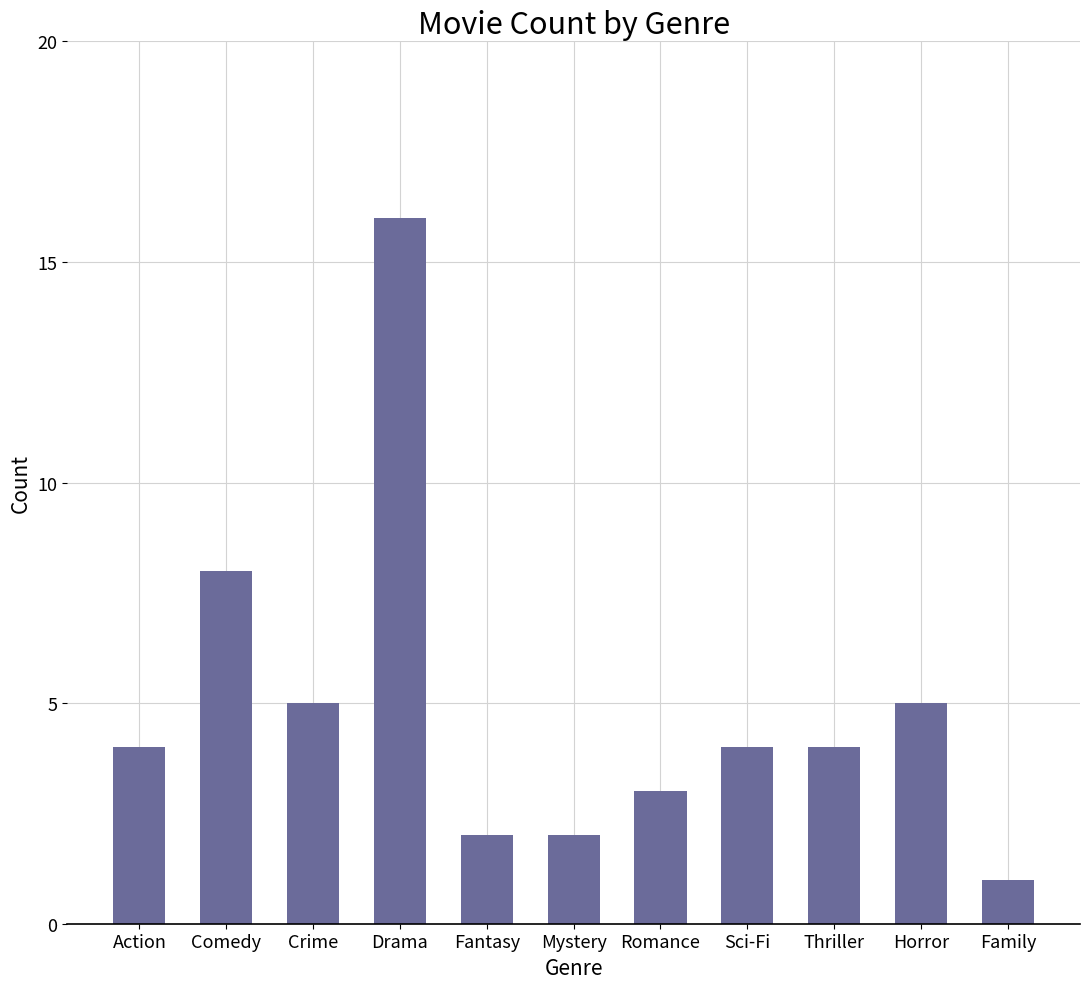

Is it true that the value at Horror is 5?

True